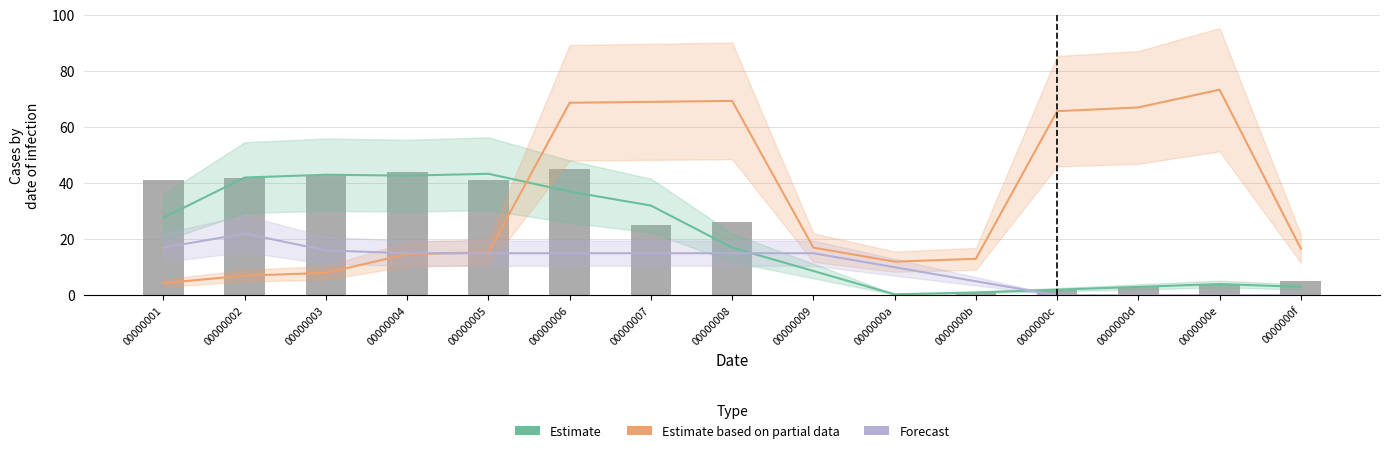

Reading left to right, list all the values displayed in this chart.

Estimate: 00000001=27.7	00000002=42.0	00000003=43.0	00000004=42.7	00000005=43.3	00000006=37.0	00000007=32.0	00000008=17.0	00000009=8.7	0000000a=0.3	0000000b=1.0	0000000c=2.0	0000000d=3.0	0000000e=4.0	0000000f=3.0
Estimate based on partial data: 00000001=4.3	00000002=7.0	00000003=8.0	00000004=14.7	00000005=15.3	00000006=68.7	00000007=69.0	00000008=69.3	00000009=17.0	0000000a=12.0	0000000b=13.0	0000000c=65.7	0000000d=67.0	0000000e=73.3	0000000f=16.7
Forecast: 00000001=17.0	00000002=22.0	00000003=16.0	00000004=15.0	00000005=15.0	00000006=15.0	00000007=15.0	00000008=15.0	00000009=15.0	0000000a=10.0	0000000b=5.0	0000000c=0.0	0000000d=0.0	0000000e=0.0	0000000f=0.0